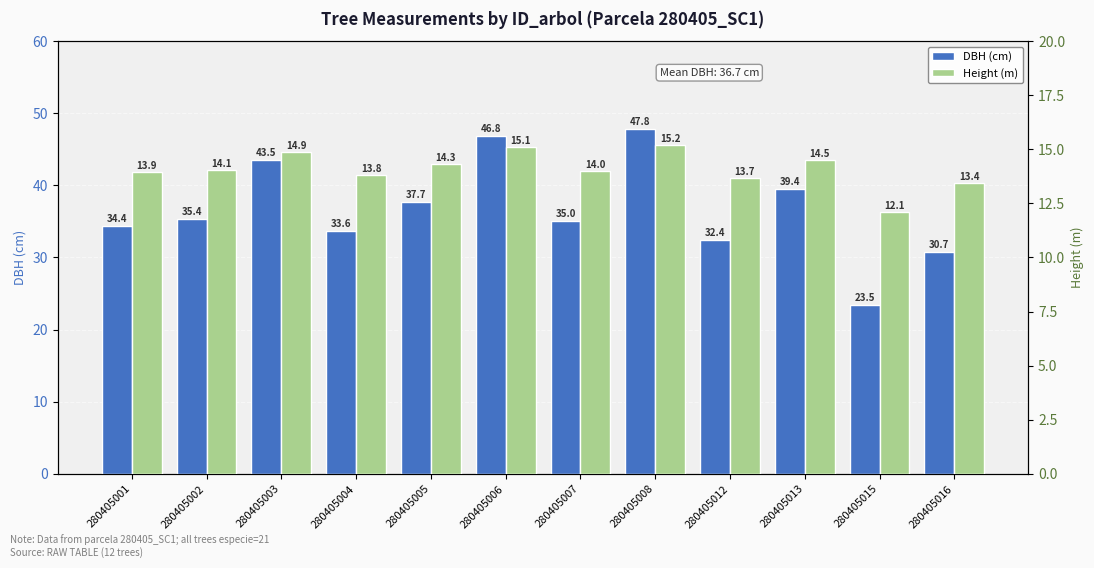

What is the value of the Height (m) bar at the 1st from the left?

13.9